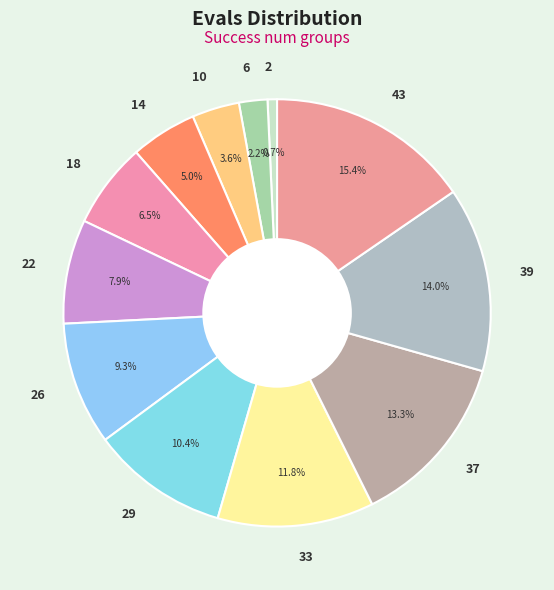

How much of the chart is everything except 33?

88.2%